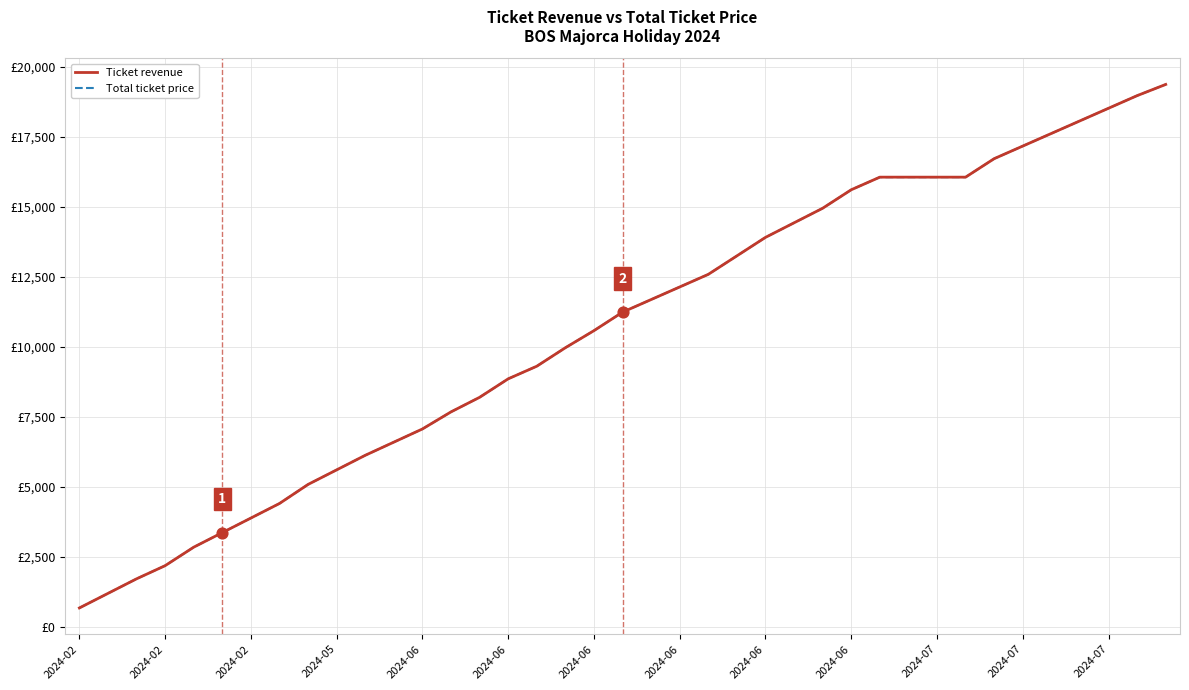

At which category is the sum across all series the highest?

38